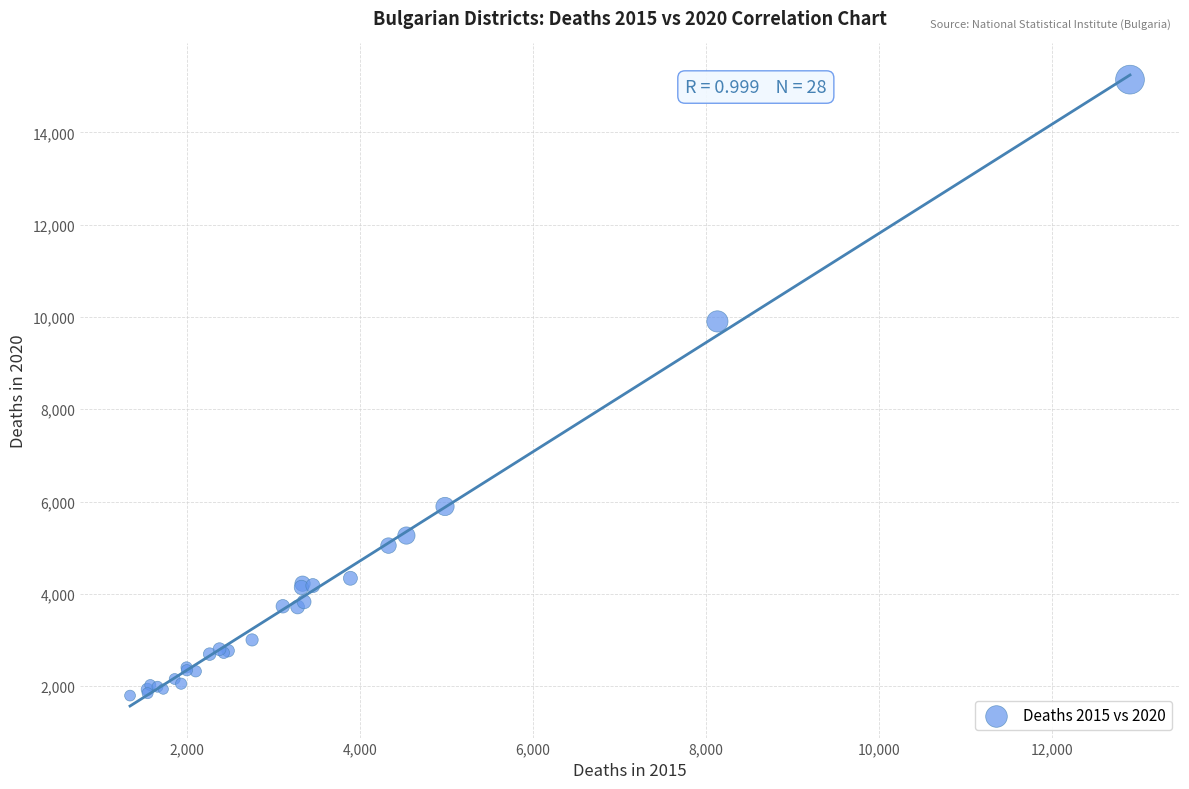

What Y value in the scatter plot is closest to 8469?

9904